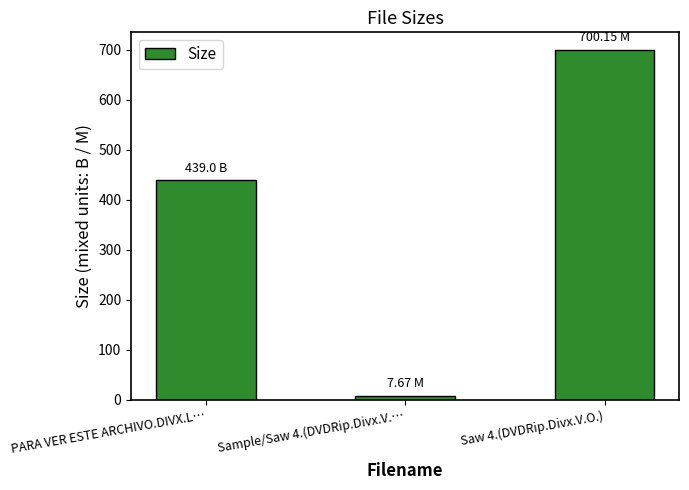

The value at Sample/Saw 4.(DVDRip.Divx.V.… is 7.7. True or false?

True